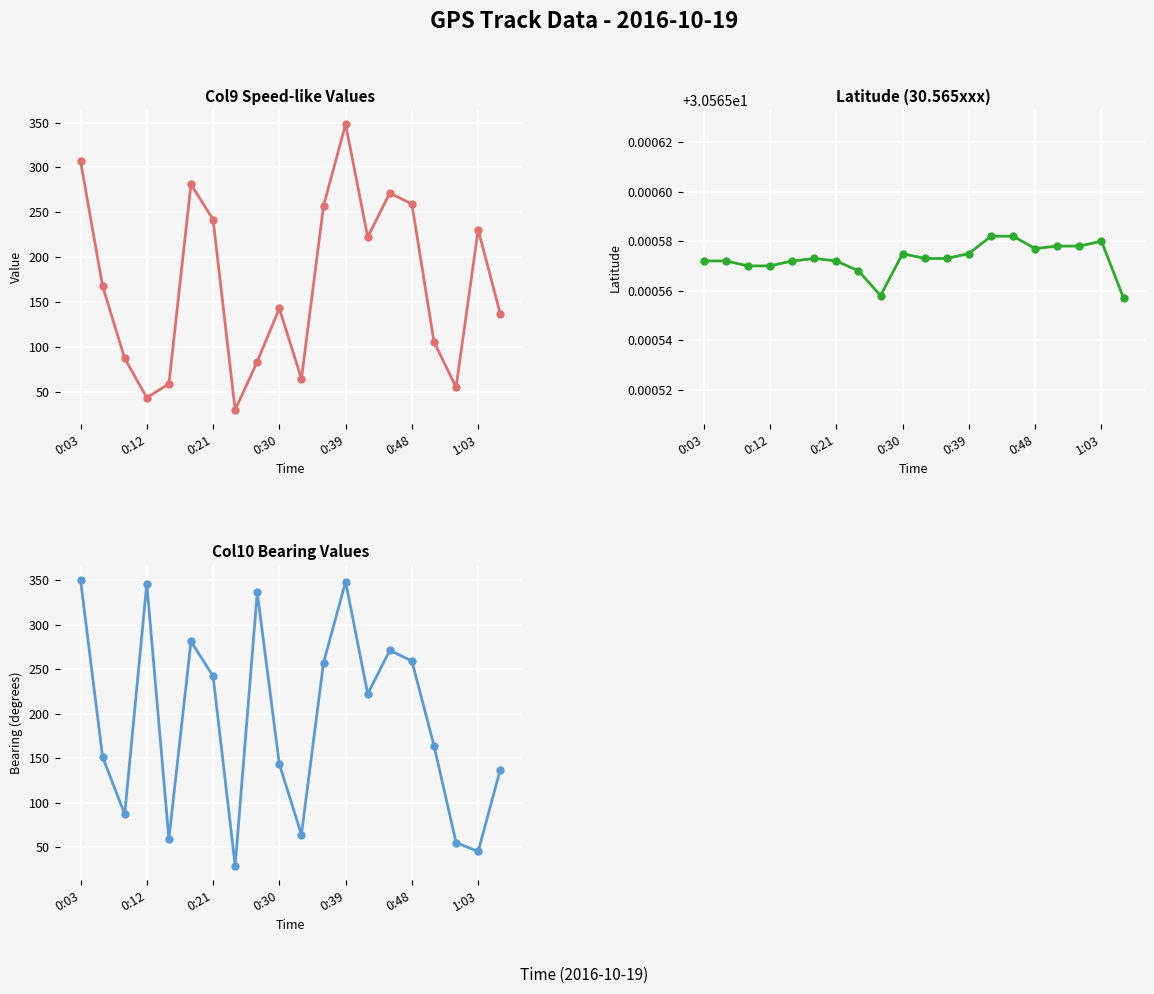

The value of Col10 (bearing) at 14 is 165.1. True or false?

False